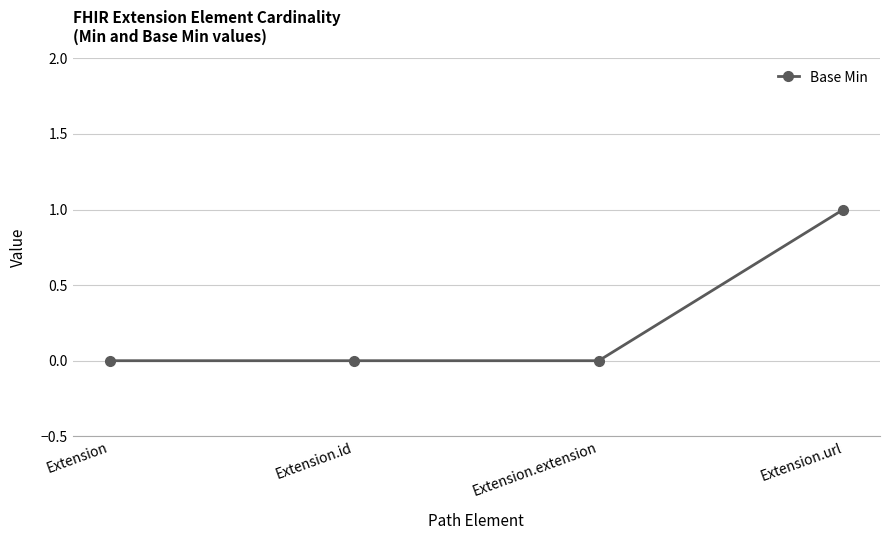

Reading left to right, list all the values displayed in this chart.

0	0	0	1